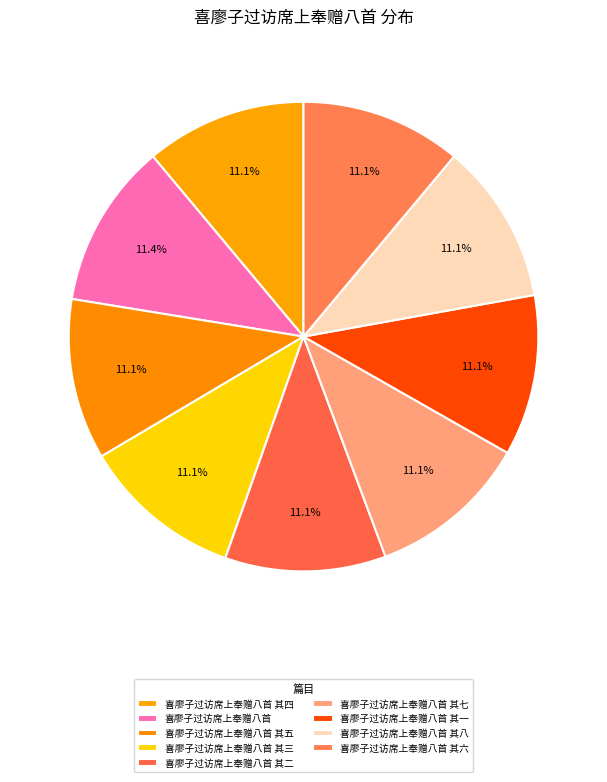

Combined, do 喜廖子过访席上奉赠八首 其六 and 喜廖子过访席上奉赠八首 其七 account for over 50%?

No